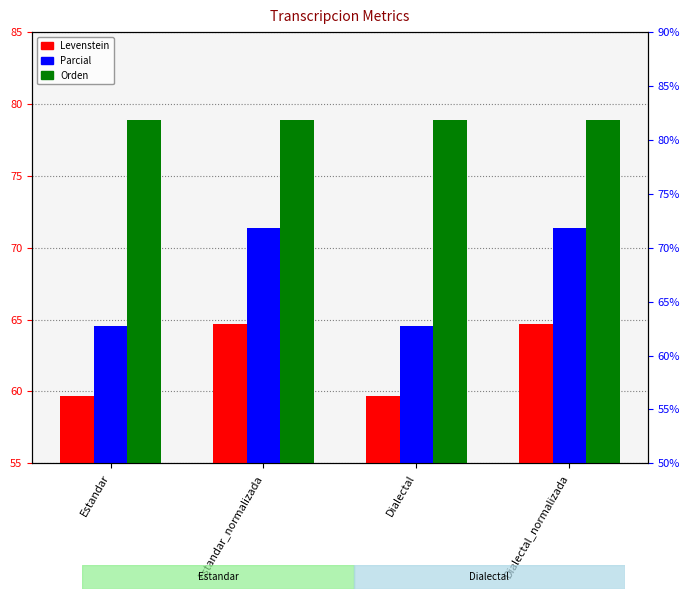

Reading left to right, transcribe all the data shown in this chart.

Levenstein: Estandar=59.7	Estandar_normalizada=64.7	Dialectal=59.7	Dialectal_normalizada=64.7
Parcial: Estandar=64.6	Estandar_normalizada=71.4	Dialectal=64.6	Dialectal_normalizada=71.4
Orden: Estandar=78.9	Estandar_normalizada=78.9	Dialectal=78.9	Dialectal_normalizada=78.9